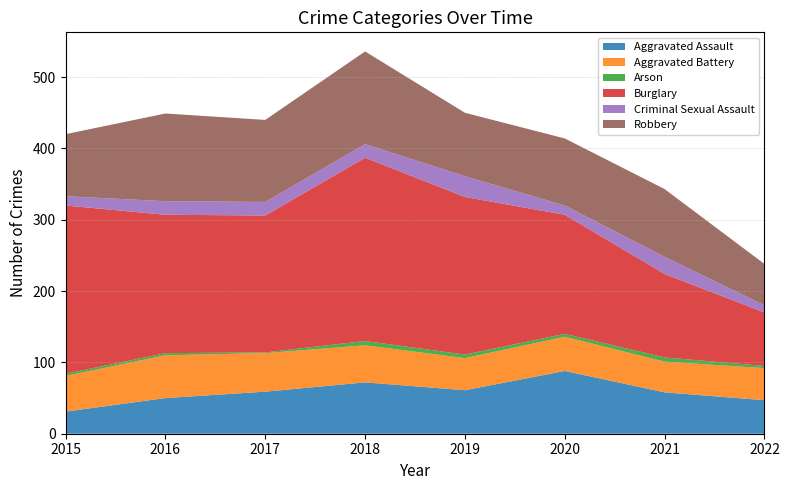

What is the greatest value displayed?

257